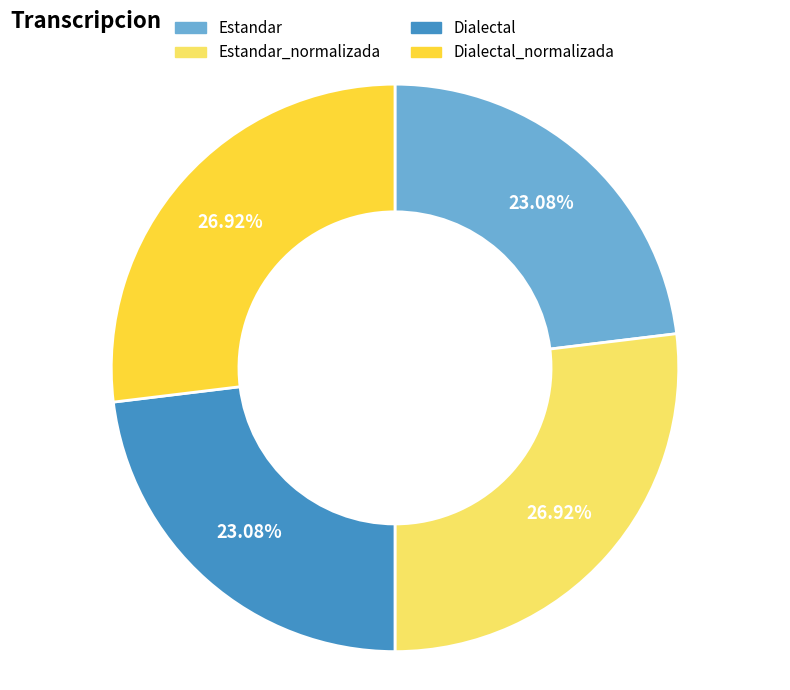

Approximately how many times larger is the value at Dialectal_normalizada compared to Estandar?

1.2